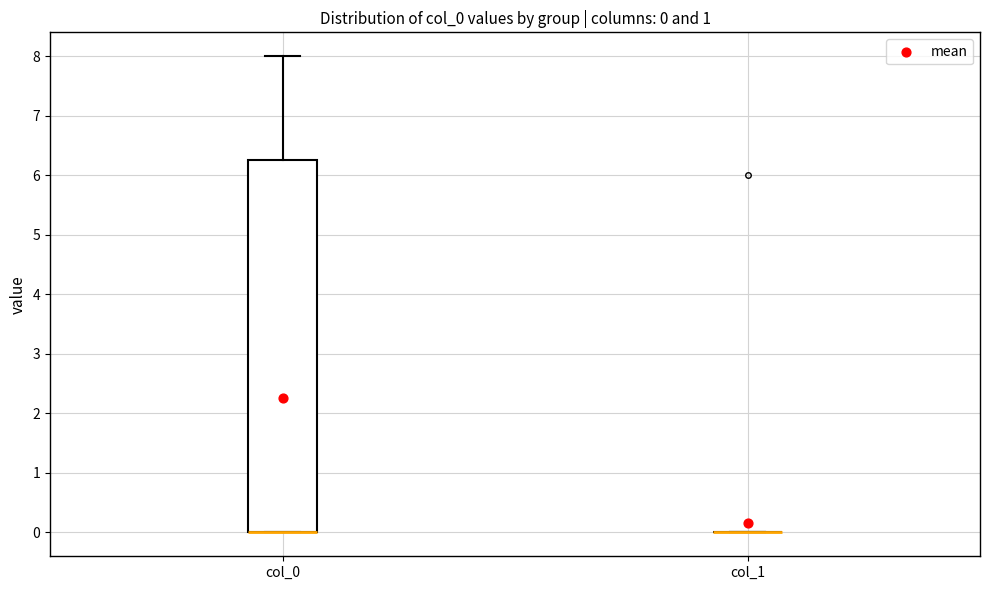

Which box is the tallest, from its lower edge to its upper edge?

col_0